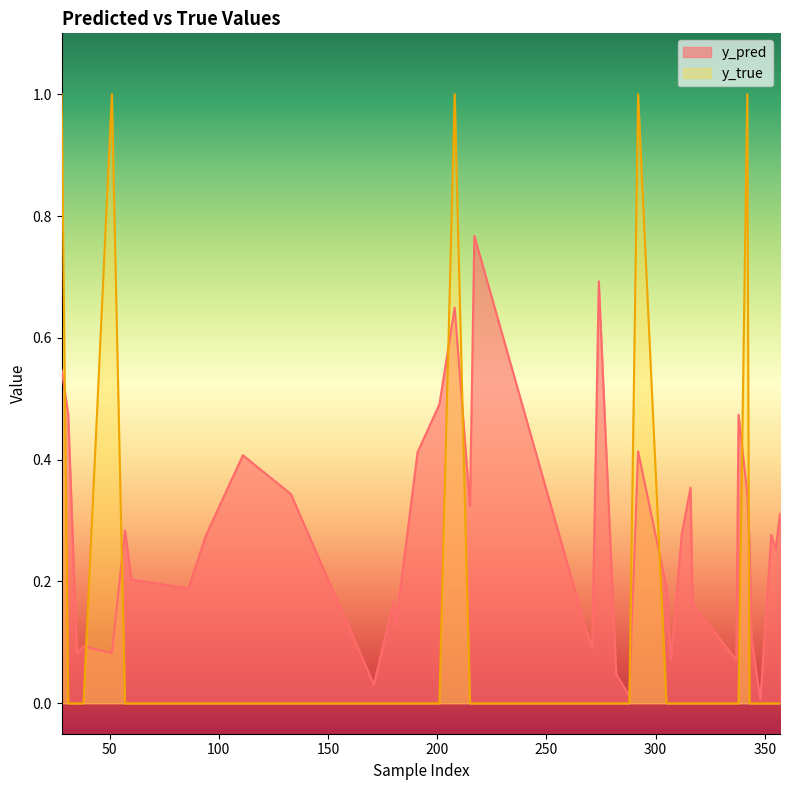

List the series in order of their overall mean, highest first.

y_pred, y_true